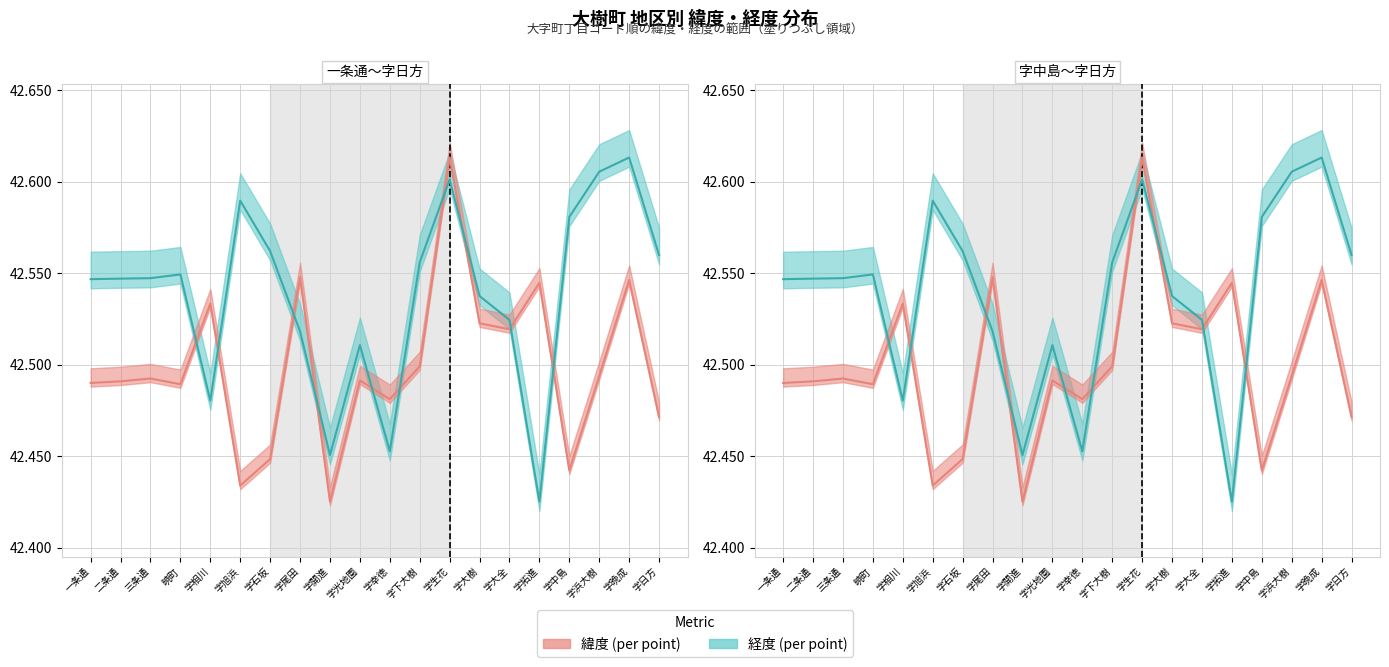

Reading right to left, extract all data points from this chart.

緯度 (line): 42.5	42.5	42.5	42.4	42.5	42.5	42.5	42.6	42.5	42.5	42.5	42.4	42.5	42.4	42.4	42.5	42.5	42.5	42.5	42.5
経度 (line): 42.6	42.6	42.6	42.6	42.4	42.5	42.5	42.6	42.6	42.5	42.5	42.5	42.5	42.6	42.6	42.5	42.5	42.5	42.5	42.5